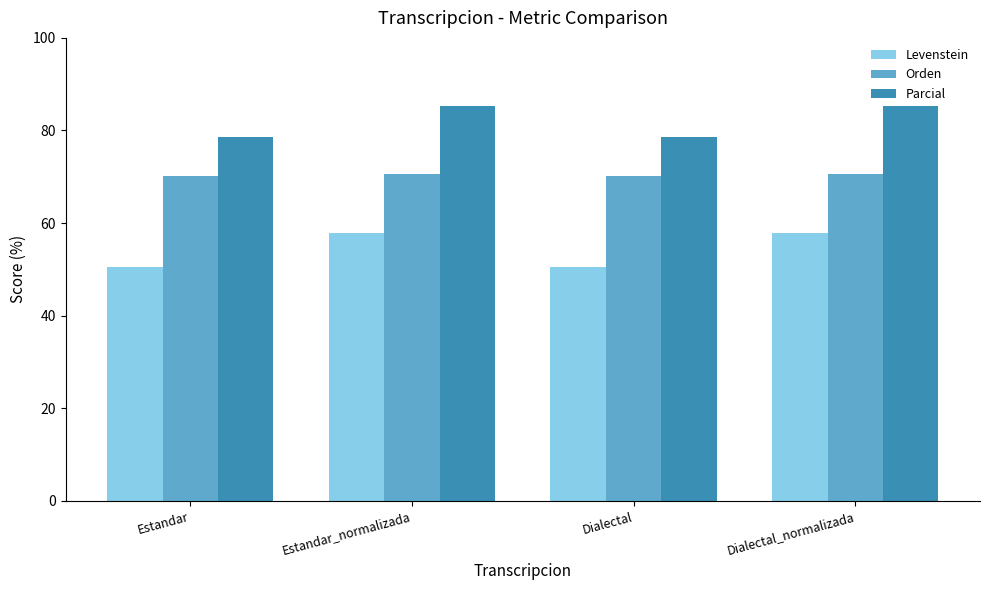

What is the difference between the highest and lowest values at Estandar_normalizada?

27.4